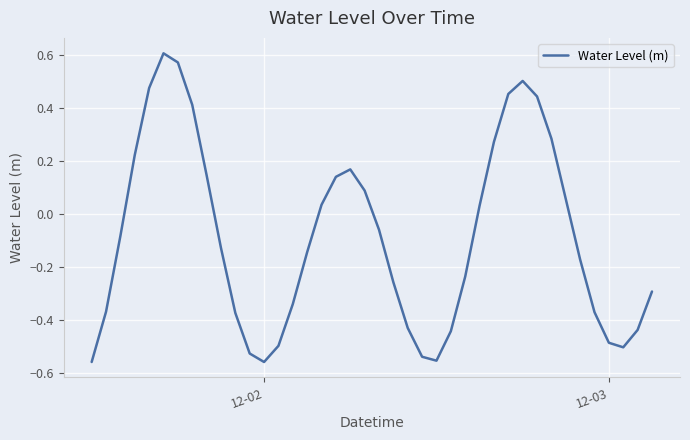

What is the sum of all values?

-3.4